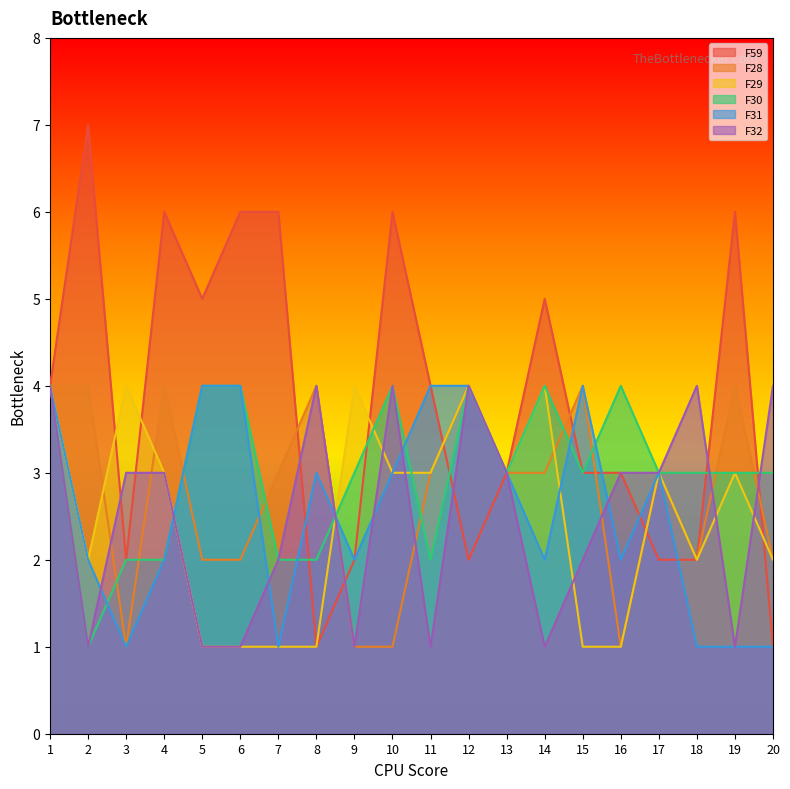

Does the chart display data point markers on the line(s)?

No